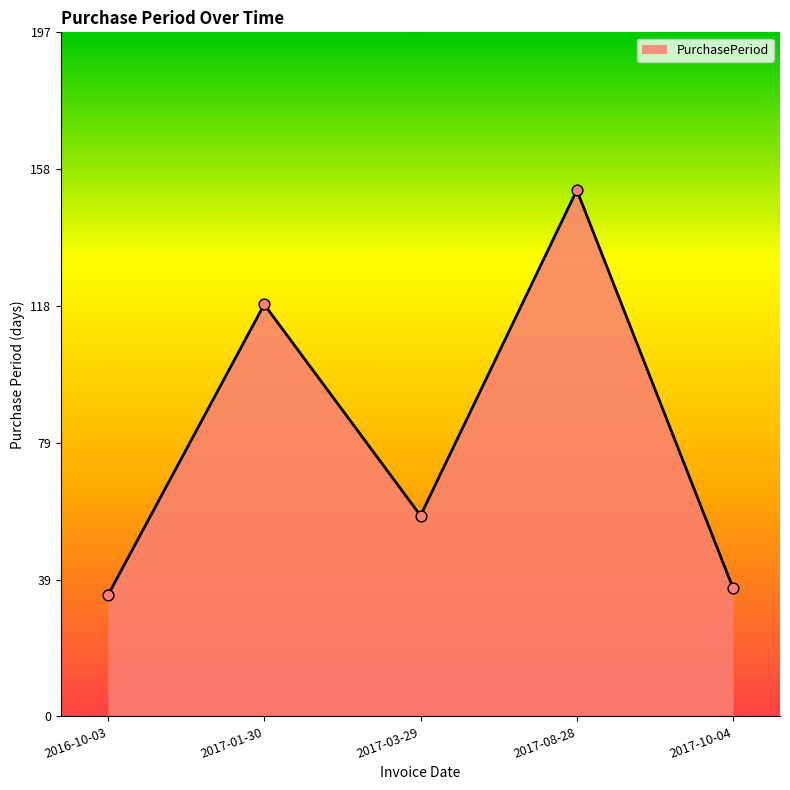

Between 2017-03-29 and 2017-10-04, which is larger?

2017-03-29